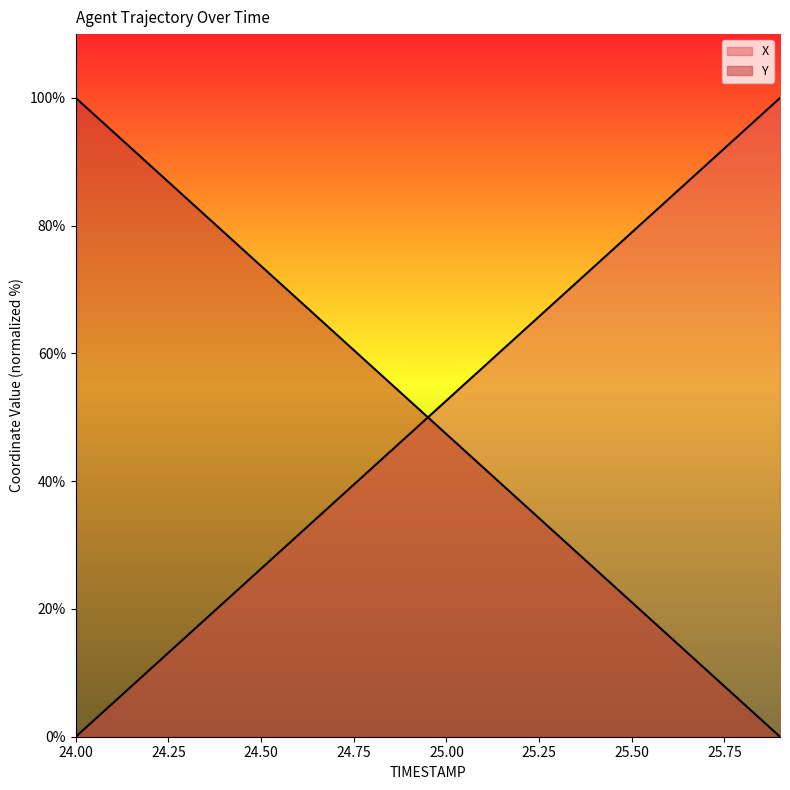

What is the difference between the maximum and second lowest values in the X series?

94.7